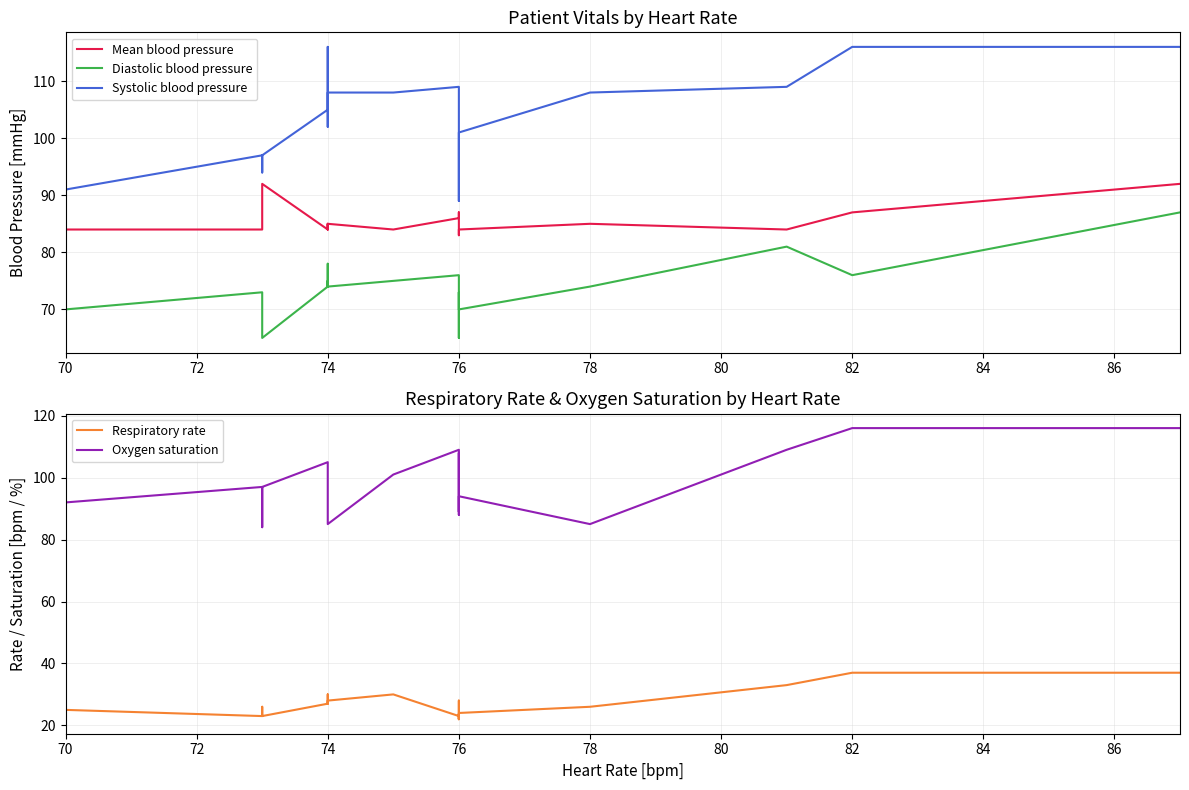

How many values in the Respiratory rate series exceed 27?

7